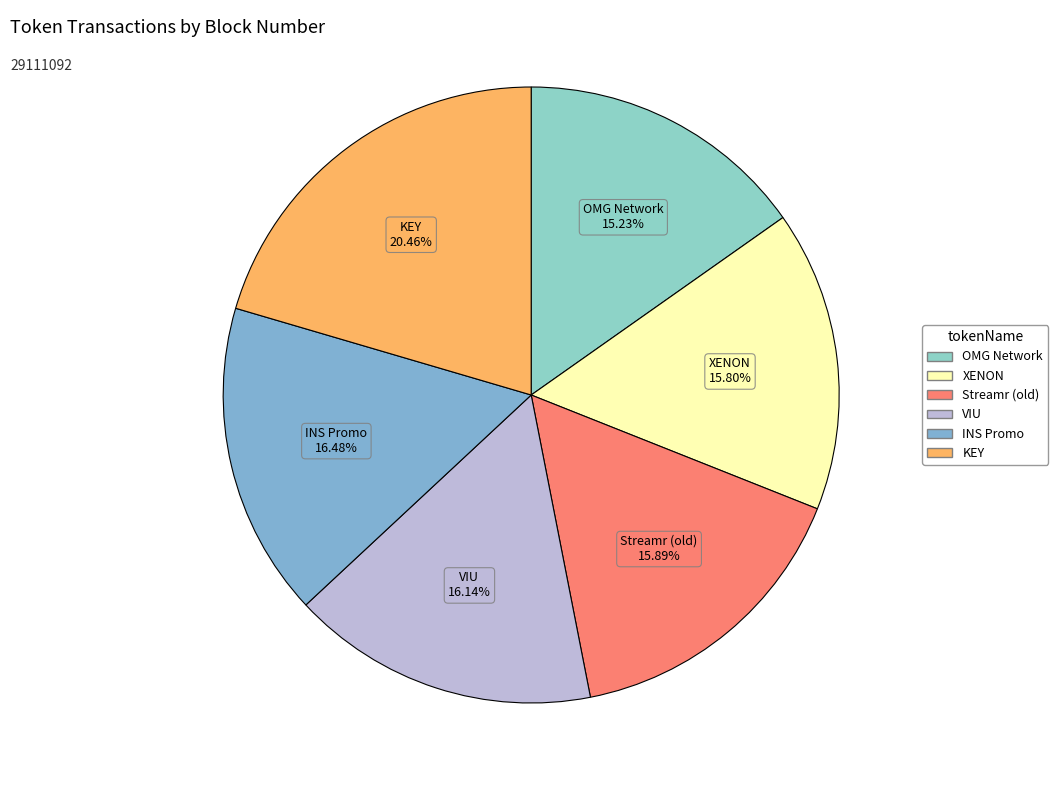

Combined, what portion of the pie is OMG Network and INS Promo?

31.7%